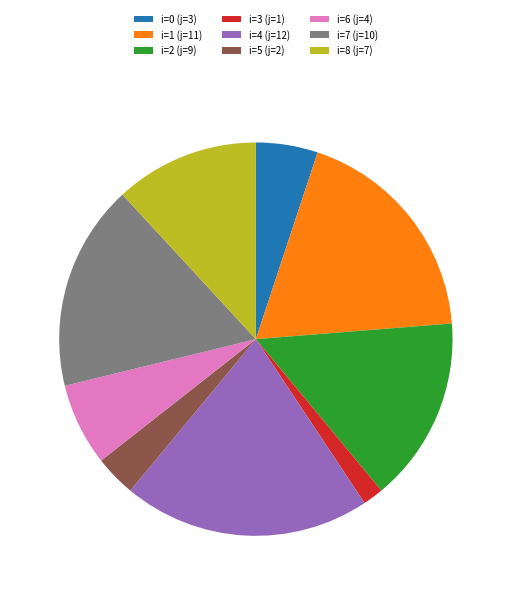

Rank the categories by value from highest to lowest.

i=4 (j=12), i=1 (j=11), i=7 (j=10), i=2 (j=9), i=8 (j=7), i=6 (j=4), i=0 (j=3), i=5 (j=2), i=3 (j=1)